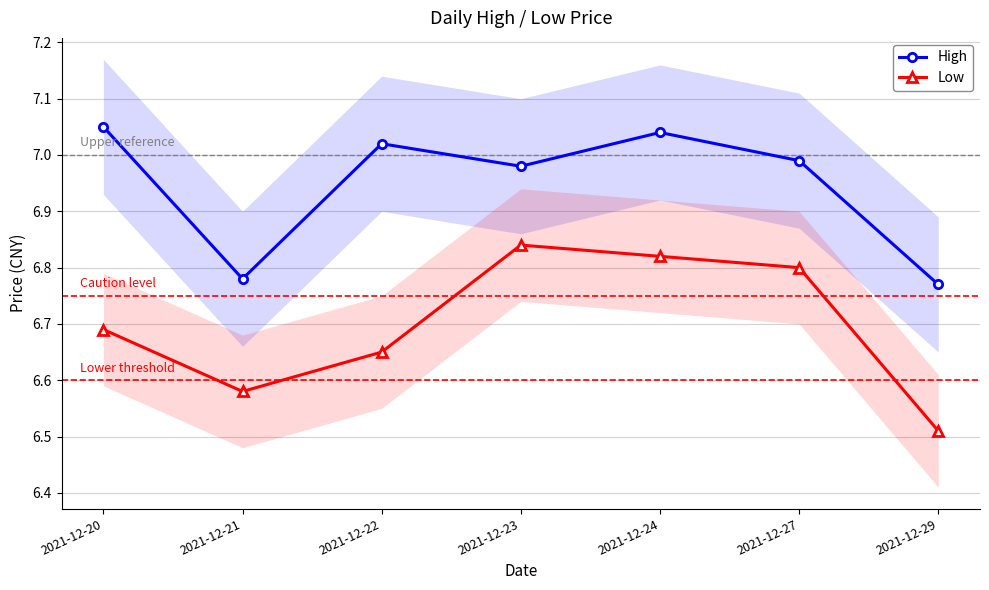

What is the maximum value shown in the chart?

7.0